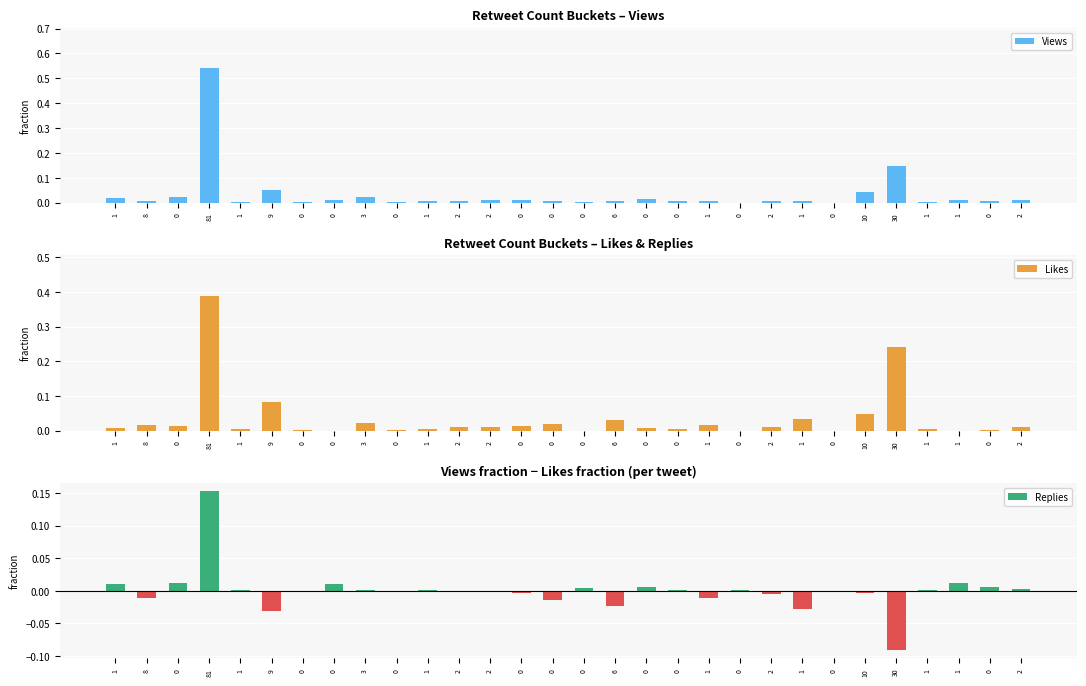

What are all the series names shown in the legend?

Views, Likes, Replies